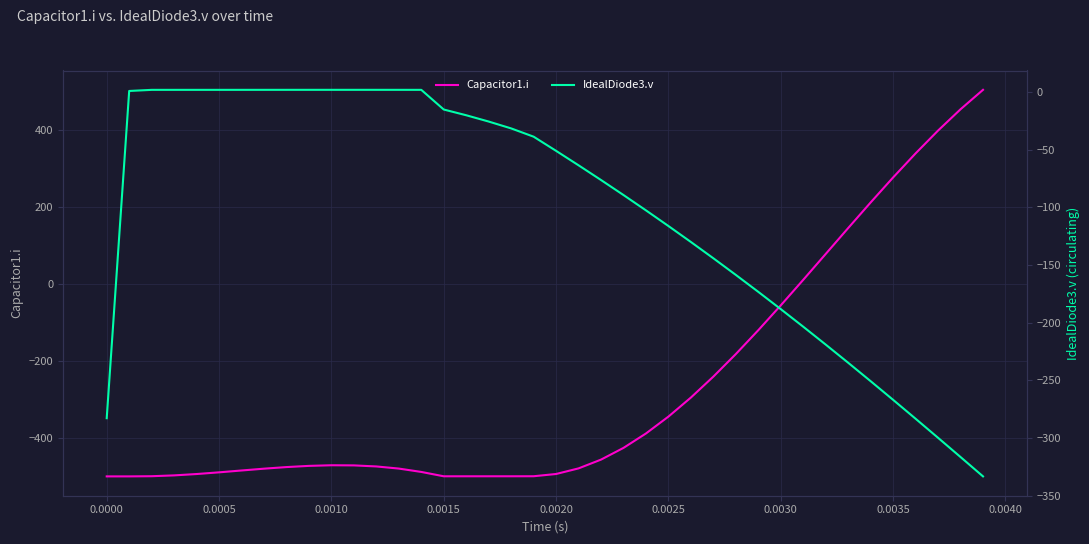

True or false: IdealDiode3.v has more than 0 interior local peaks.

True